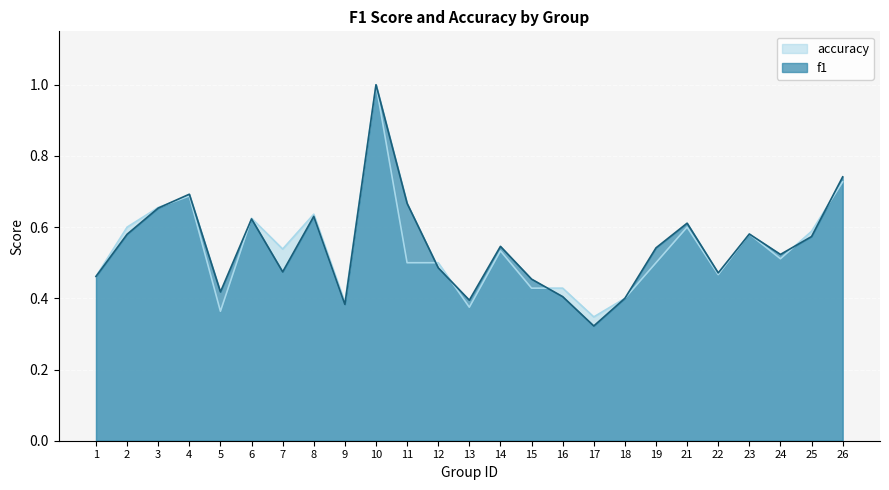

How many lines are shown in the chart?

2